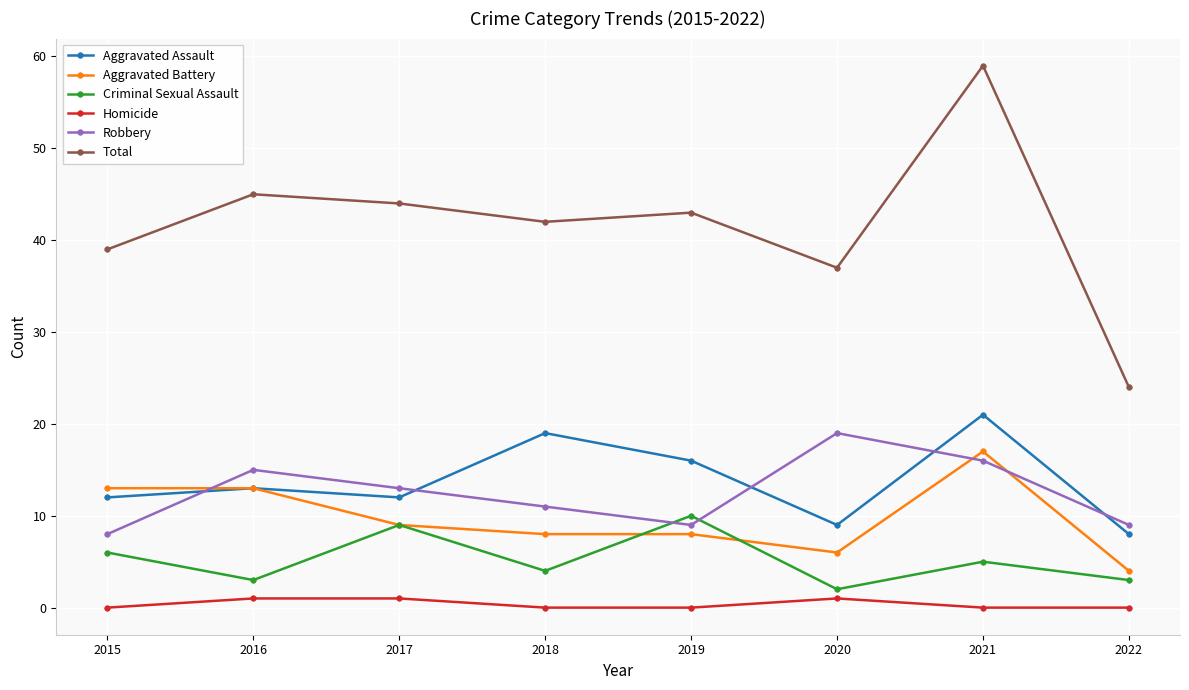

Which series has the largest range (max minus min)?

Total